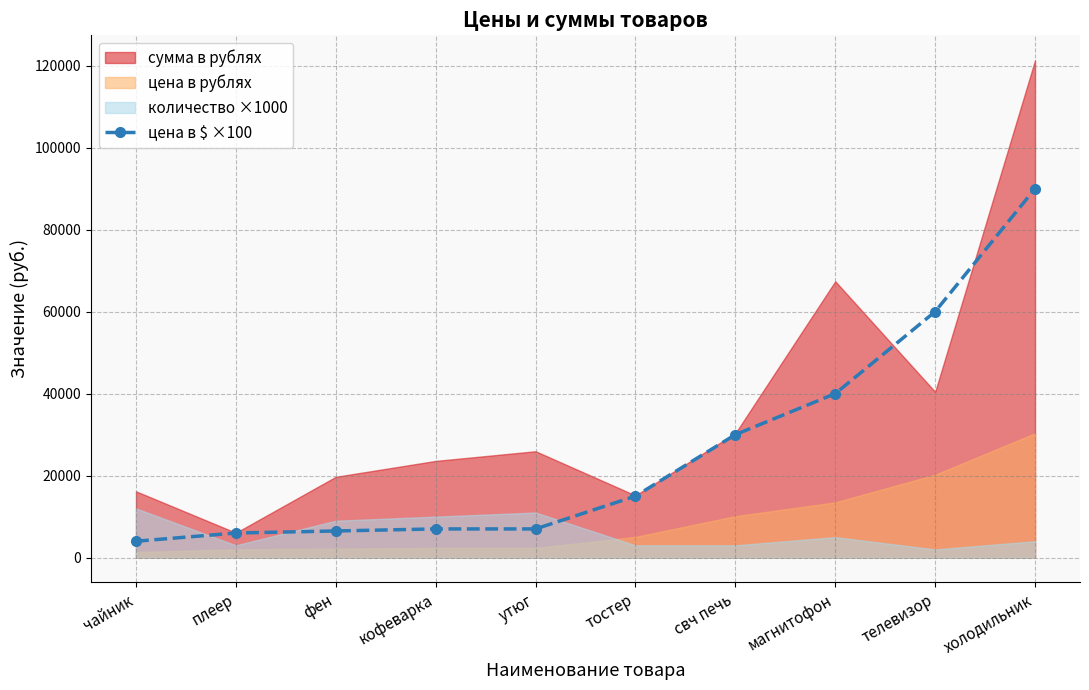

True or false: цена в $ ×100 has more than 2 interior local peaks.

False